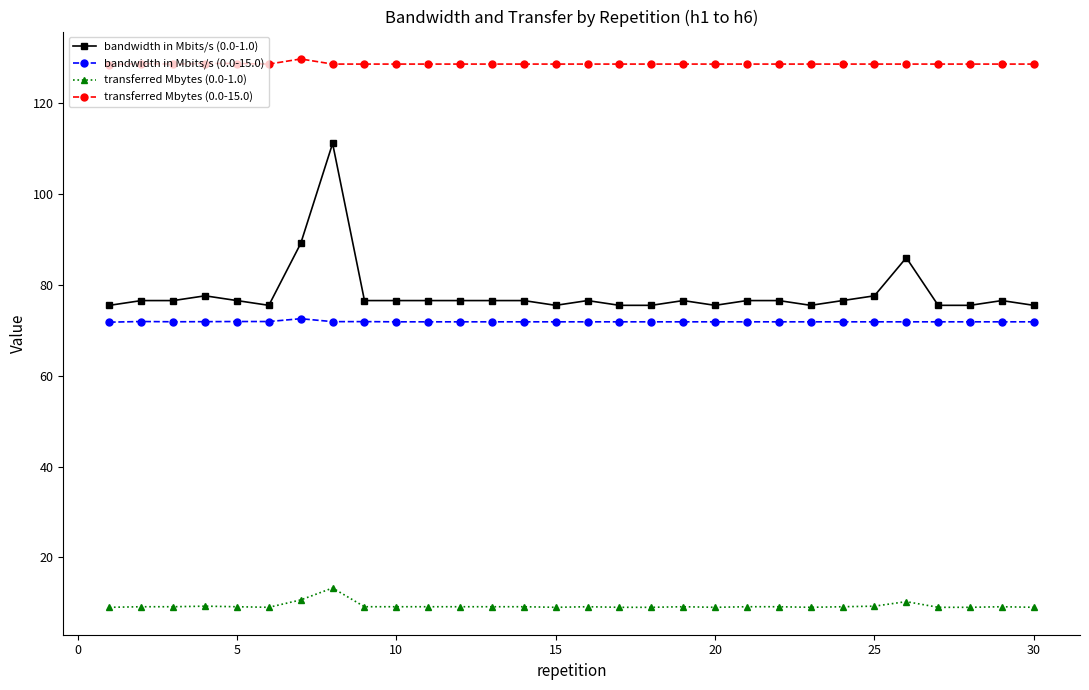

Which series has the largest total across all categories?

transferred Mbytes (0.0-15.0)